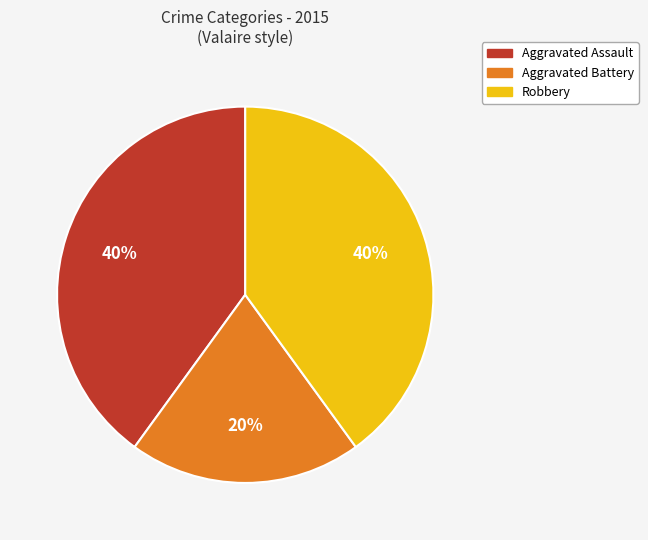

Is Aggravated Assault the majority of the pie?

No